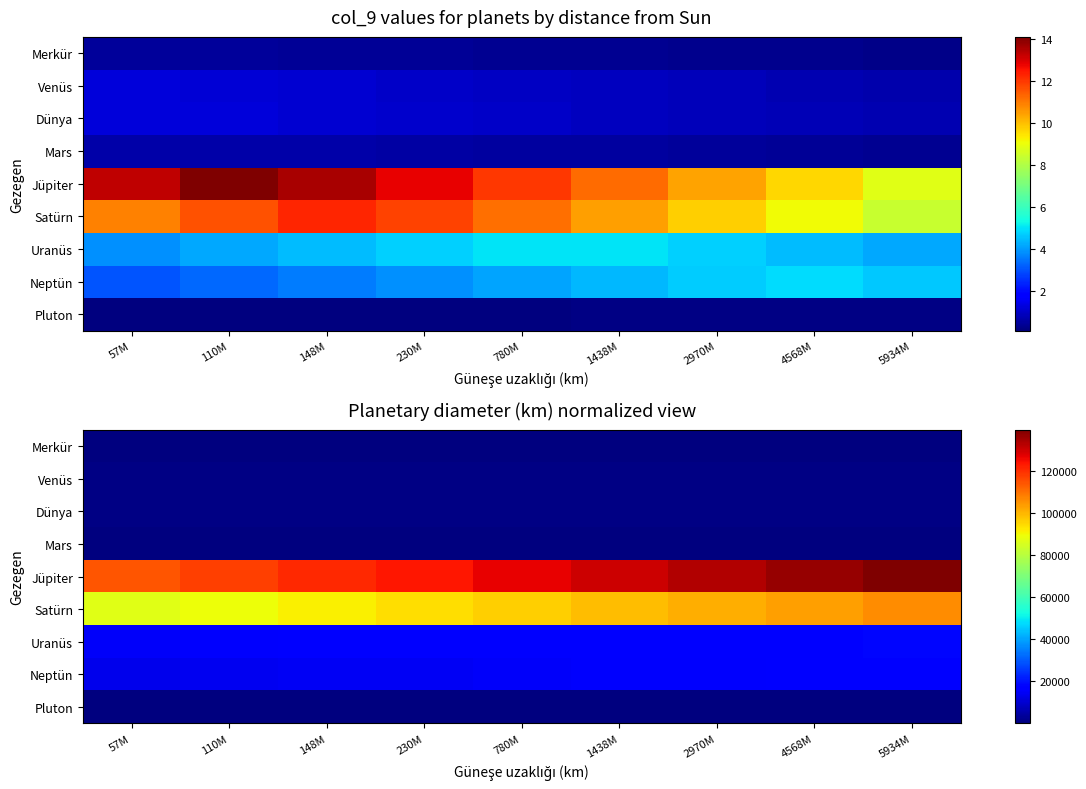

At 4568M, list the series in order from largest to smallest.

Jüpiter, Satürn, Uranüs, Neptün, Dünya, Venüs, Mars, Merkür, Pluton